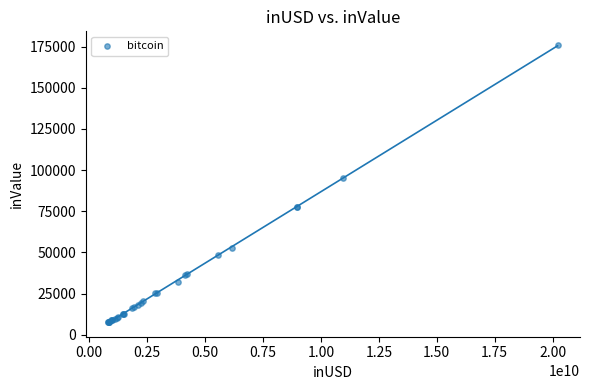

What Y value in the scatter plot is closest to 91680?

95218.7